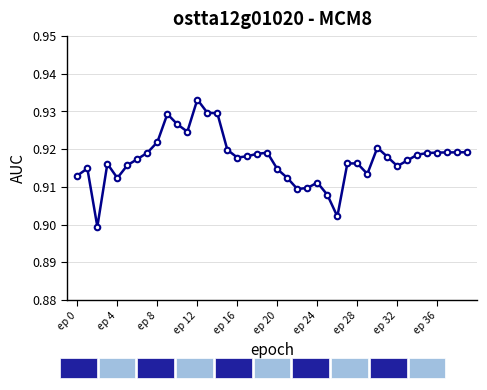

Count the values in the range 0 to 1.

40